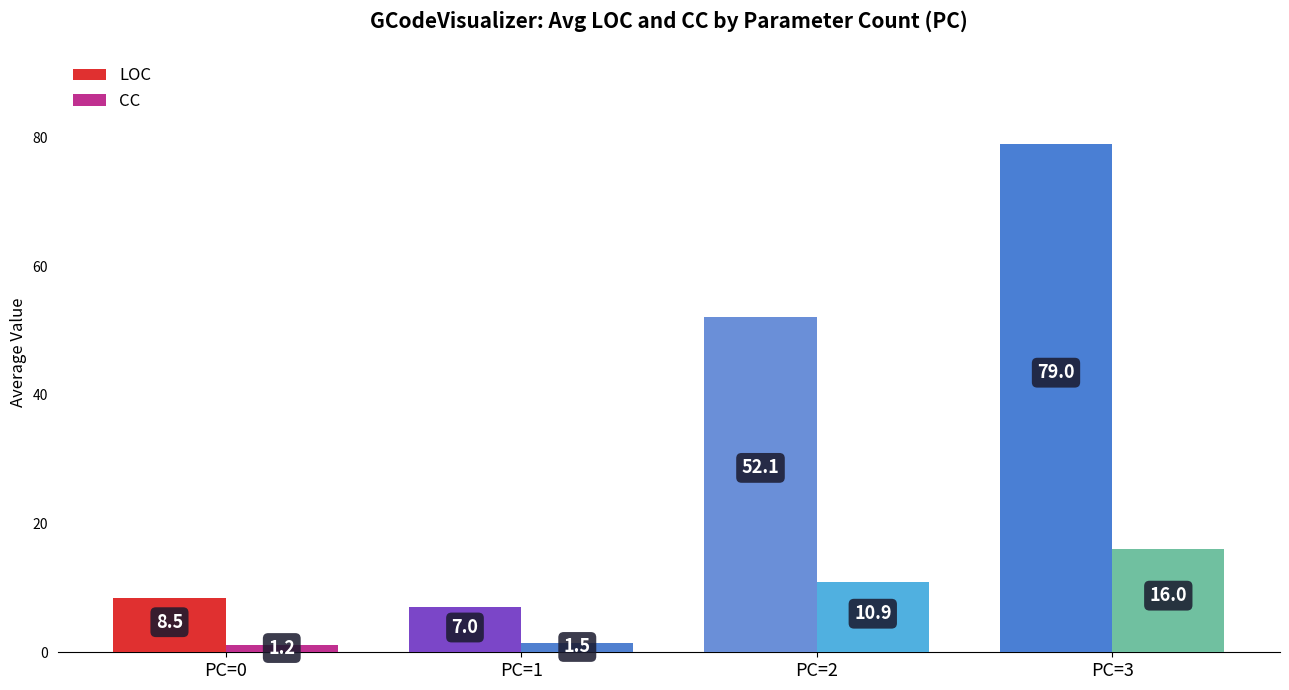

True or false: CC has a value of 16.0 at PC=3.

True